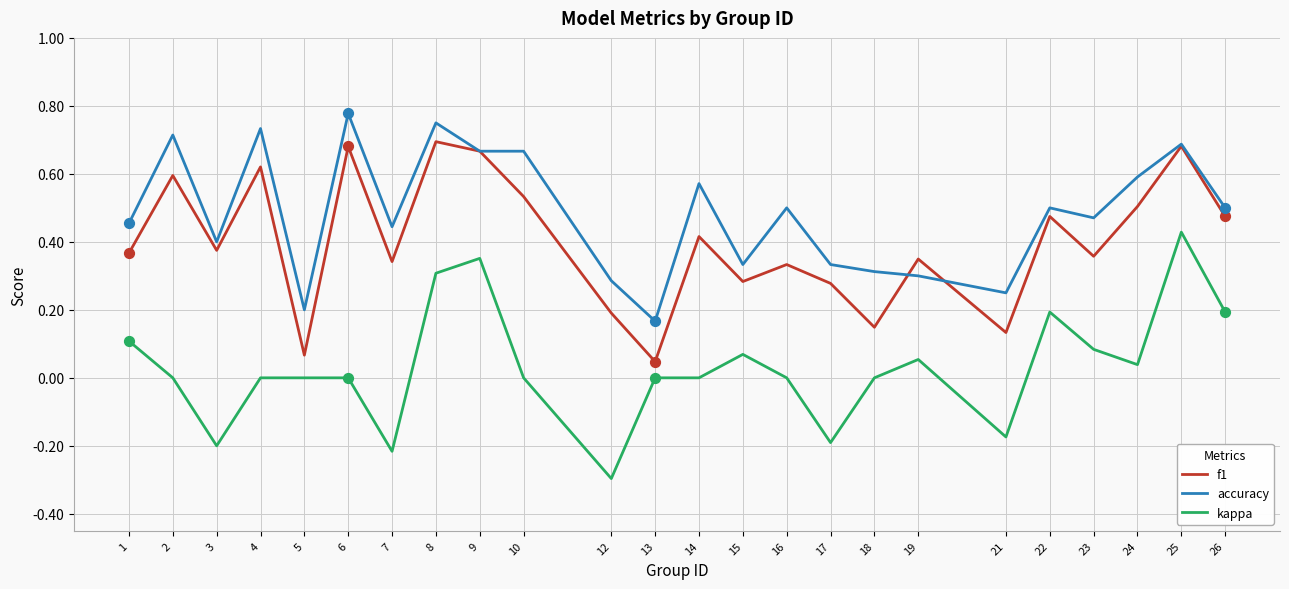

What are all the series names shown in the legend?

f1, accuracy, kappa